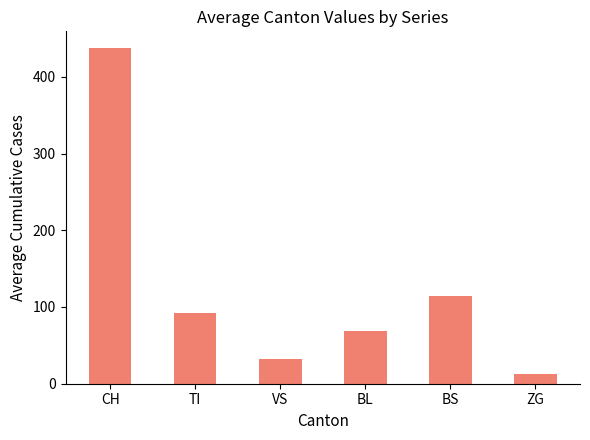

Reading left to right, list all the values displayed in this chart.

CH=437.3	TI=92.1	VS=32.4	BL=69.0	BS=114.8	ZG=12.6